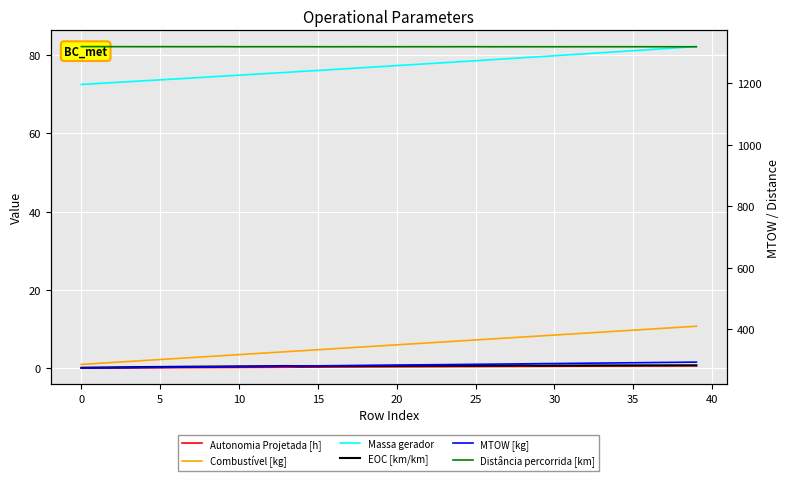

What is the label of the 37th point from the left?

36